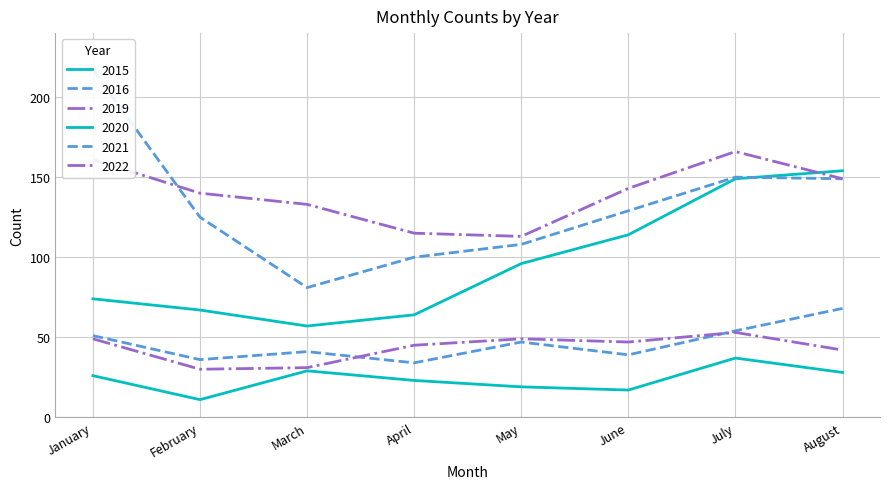

Is it true that 2019 equals 30 at February?

True